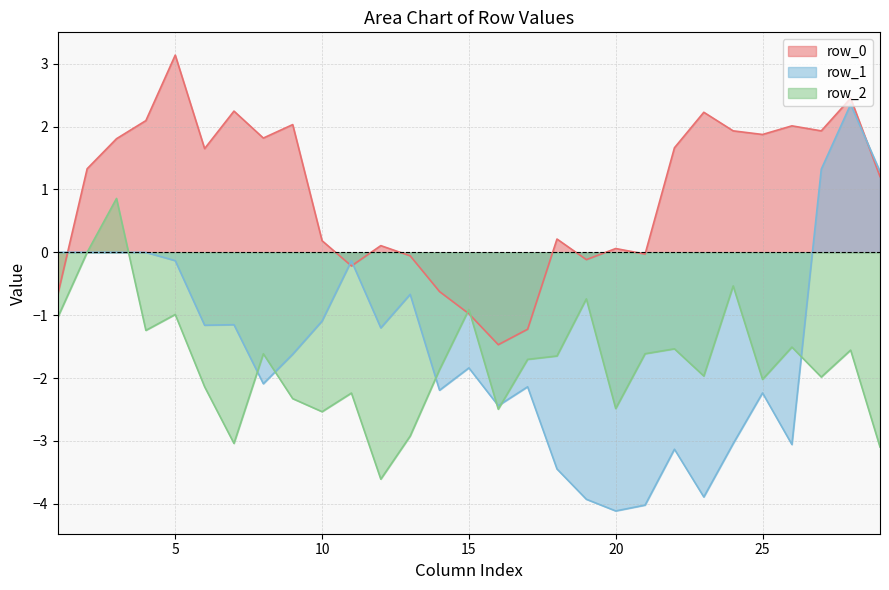

How many series are shown in this chart?

3